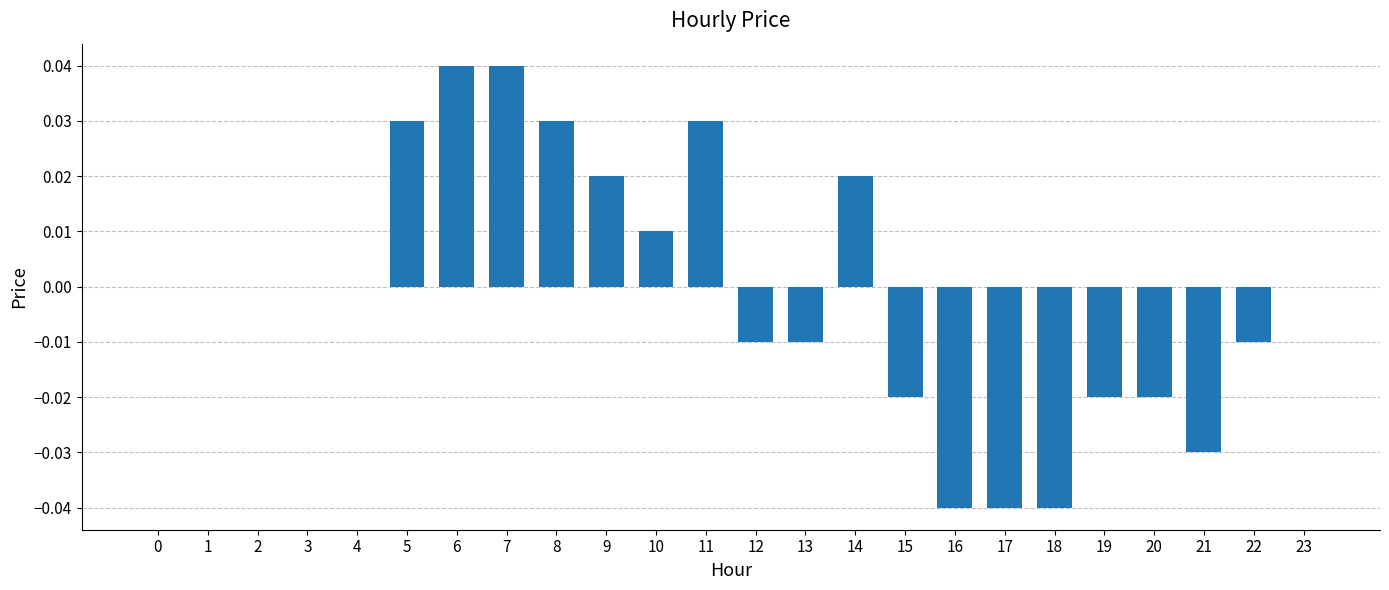

The chart shows a value of -0.0 at 15. True or false?

True